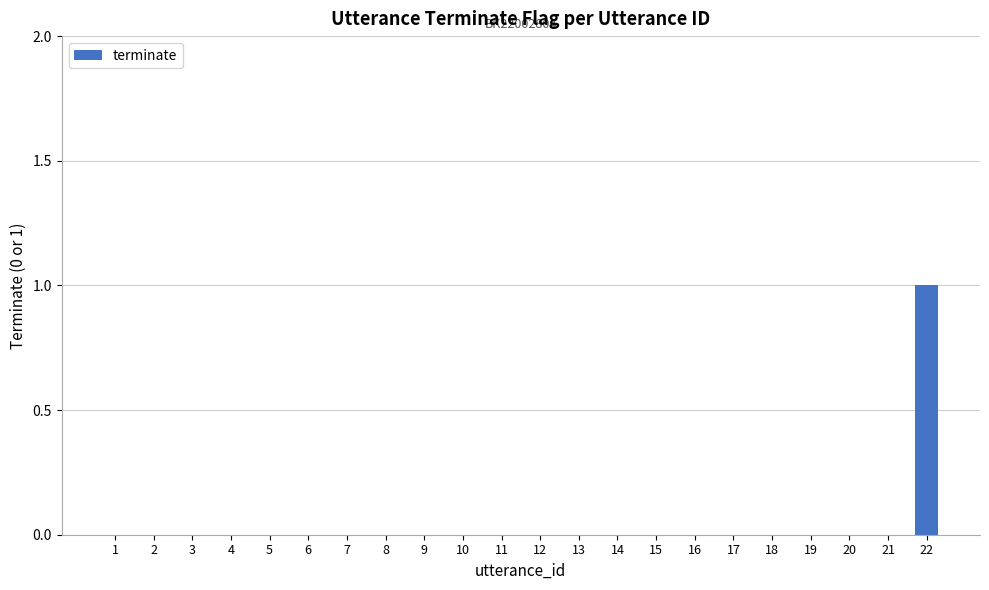

The chart shows a value of 0 at 9. True or false?

True